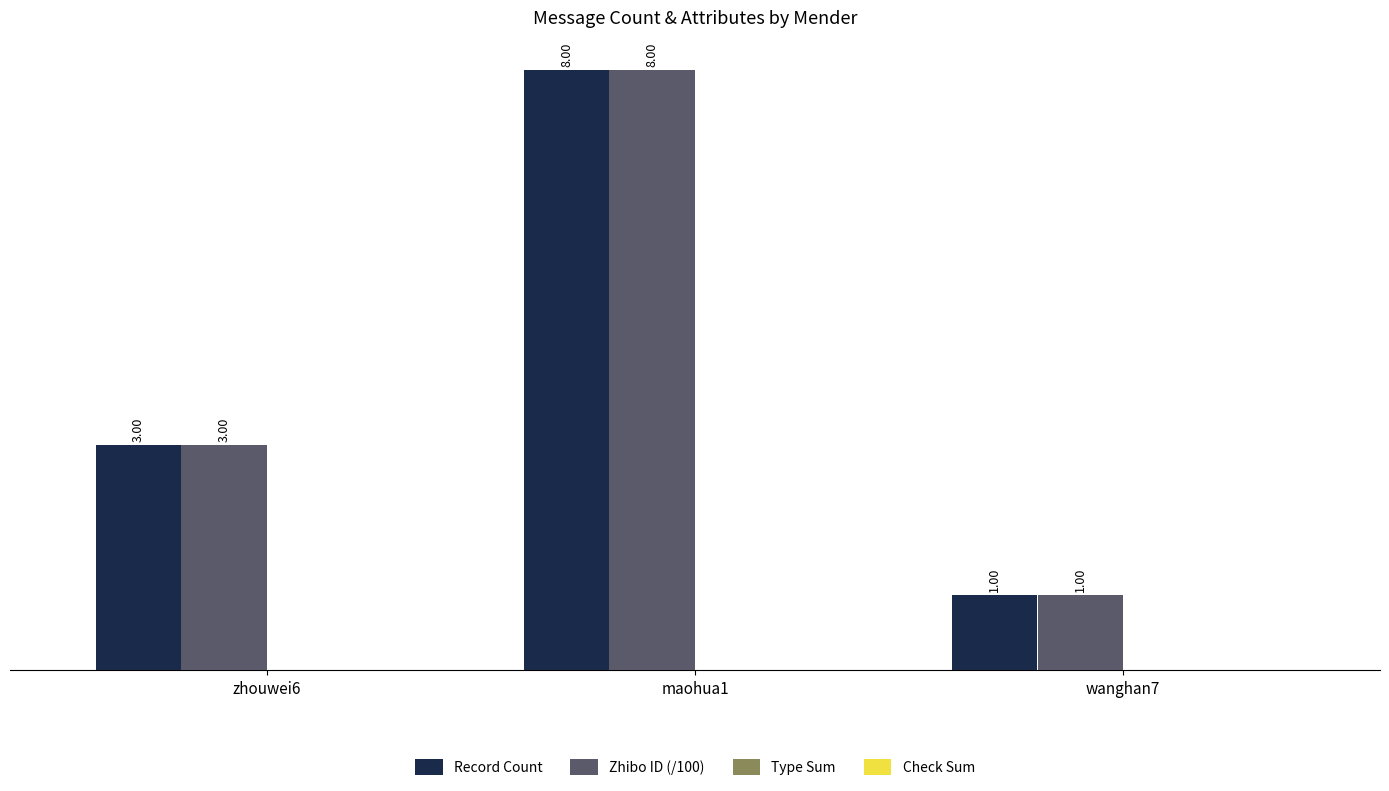

Is the value of Record Count at wanghan7 greater than the value of Zhibo ID (/100) at maohua1?

No